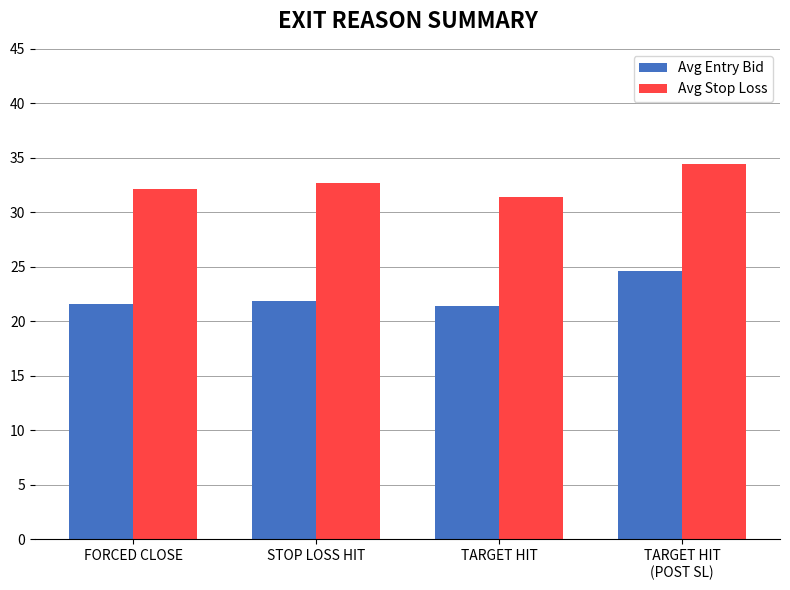

Rank the series by their maximum value, from highest to lowest.

Avg Stop Loss, Avg Entry Bid